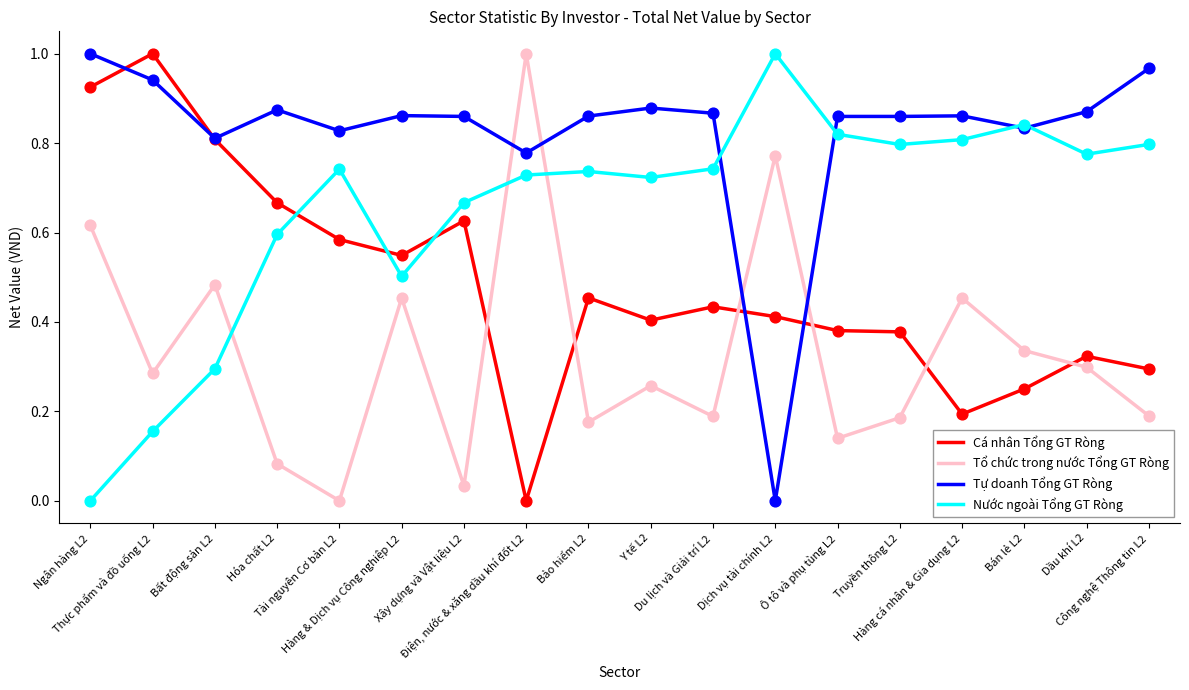

After their last crossing, which series has the higher values: Nước ngoài Tổng GT Ròng or Cá nhân Tổng GT Ròng?

Nước ngoài Tổng GT Ròng